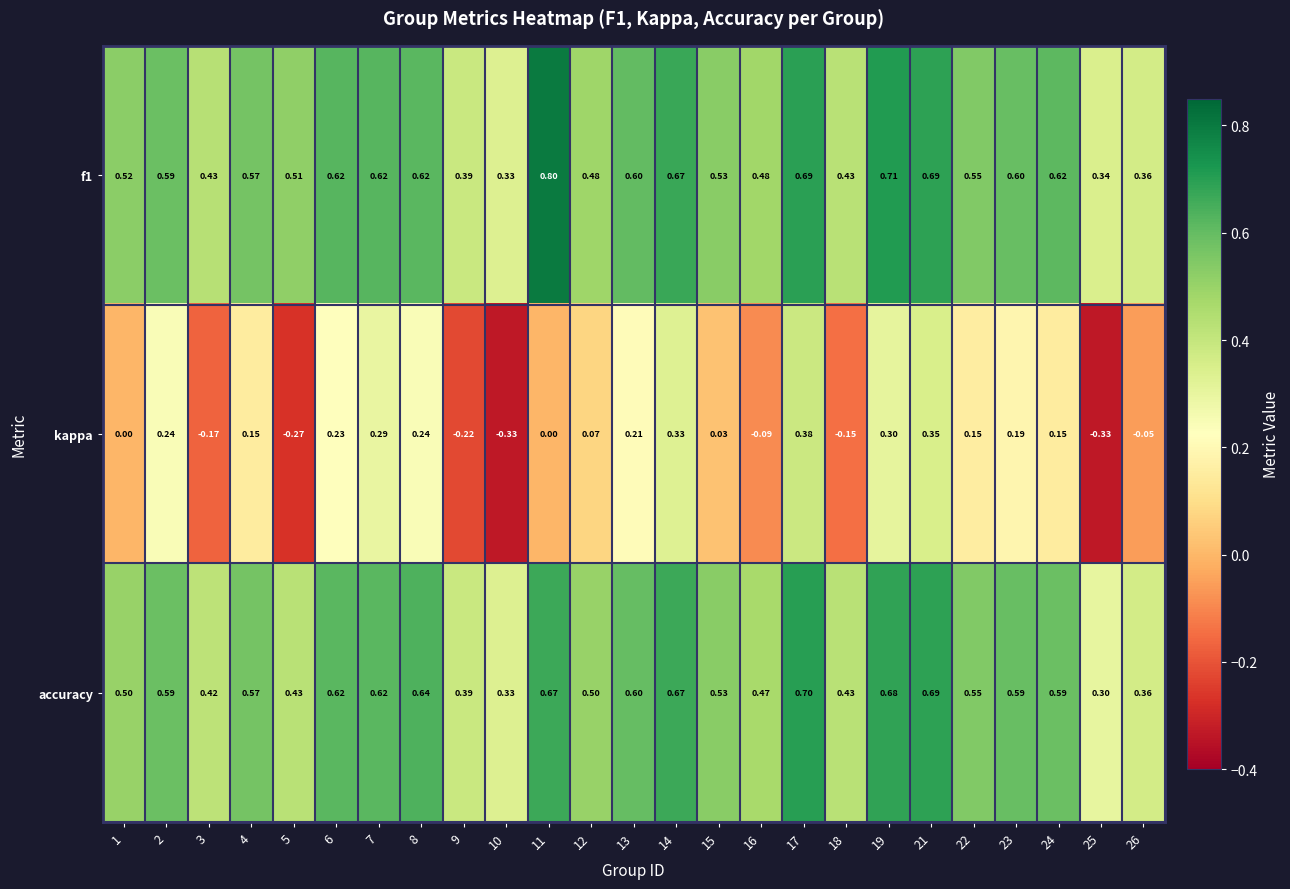

Which series changed the most between 2 and 12?

kappa